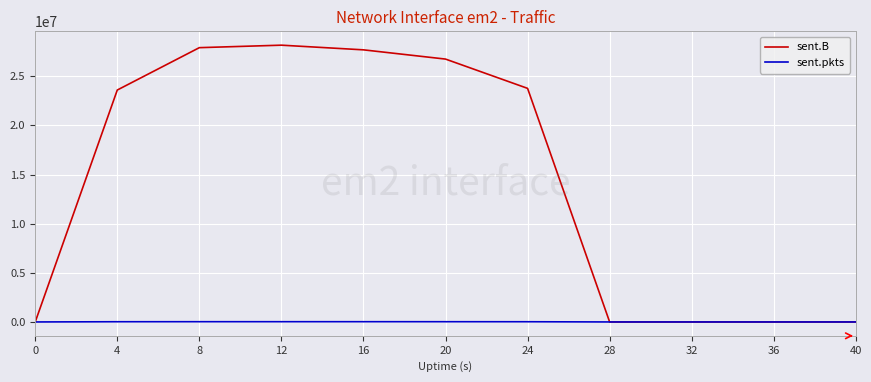

Between 12 and 36, which series saw the biggest shift?

sent.B